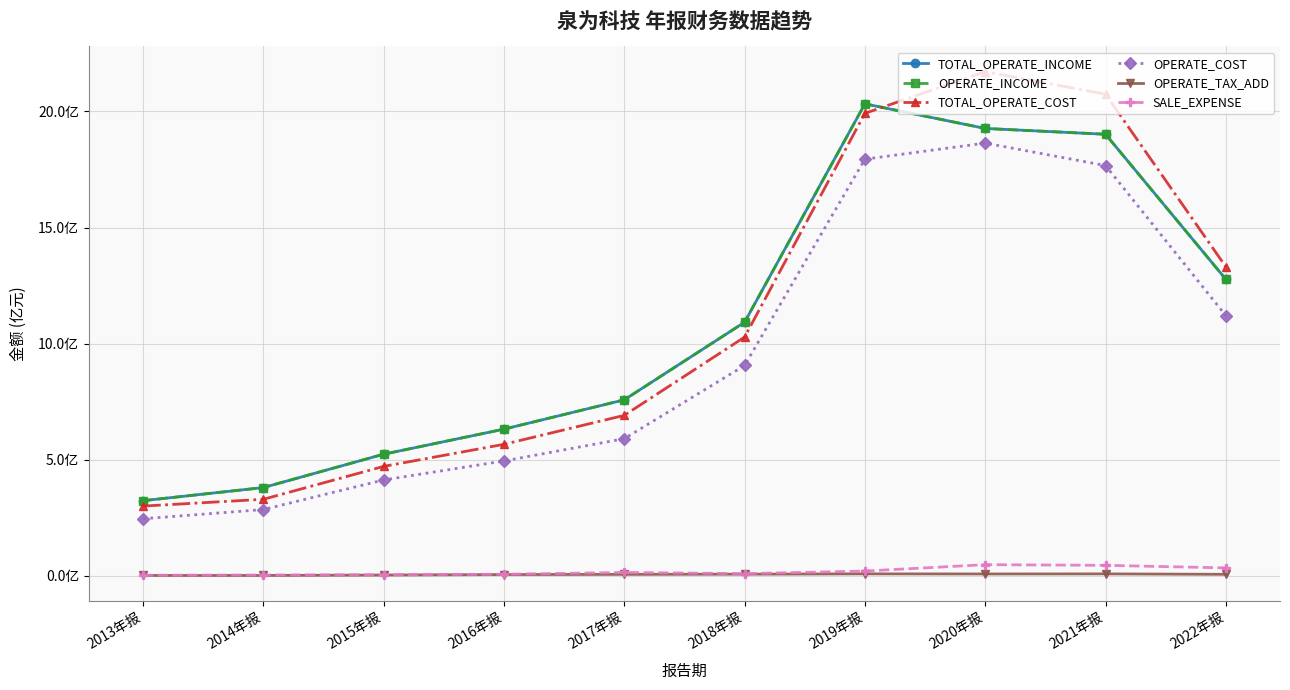

At 2021年报, list the series in order from smallest to largest.

OPERATE_TAX_ADD, SALE_EXPENSE, OPERATE_COST, TOTAL_OPERATE_INCOME, OPERATE_INCOME, TOTAL_OPERATE_COST